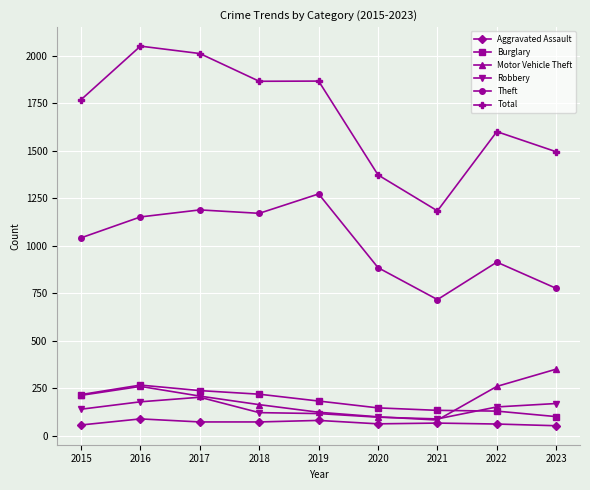

Rank the series at 2023 from lowest to highest value.

Aggravated Assault, Burglary, Robbery, Motor Vehicle Theft, Theft, Total